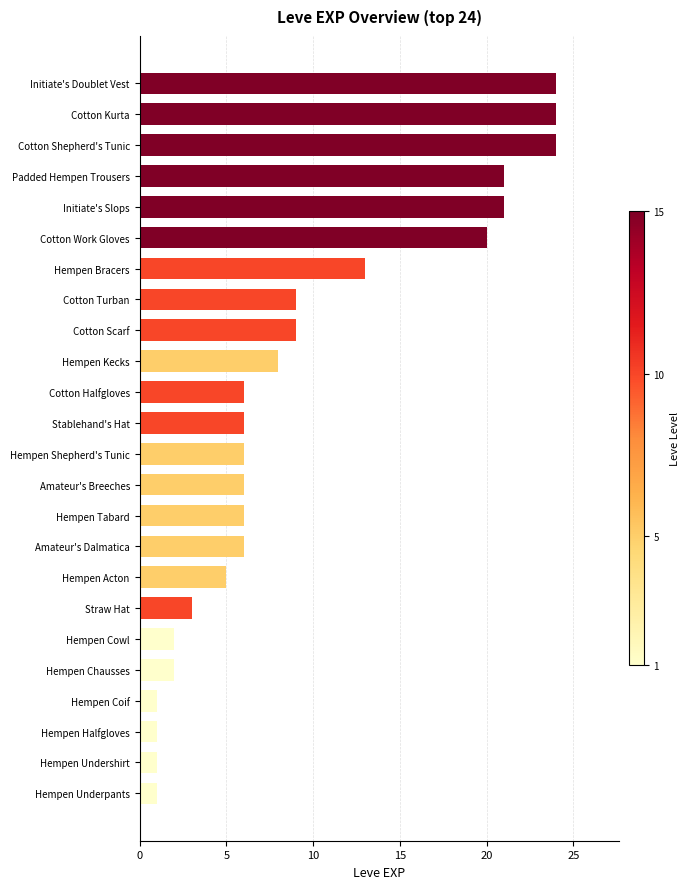

What is the change in value from Hempen Shepherd's Tunic to Cotton Turban?

+3